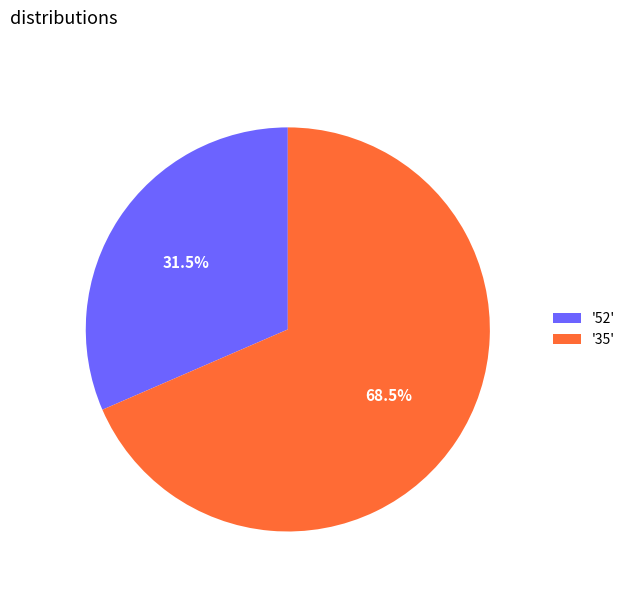

Combined, do '35' and '52' account for over 50%?

Yes